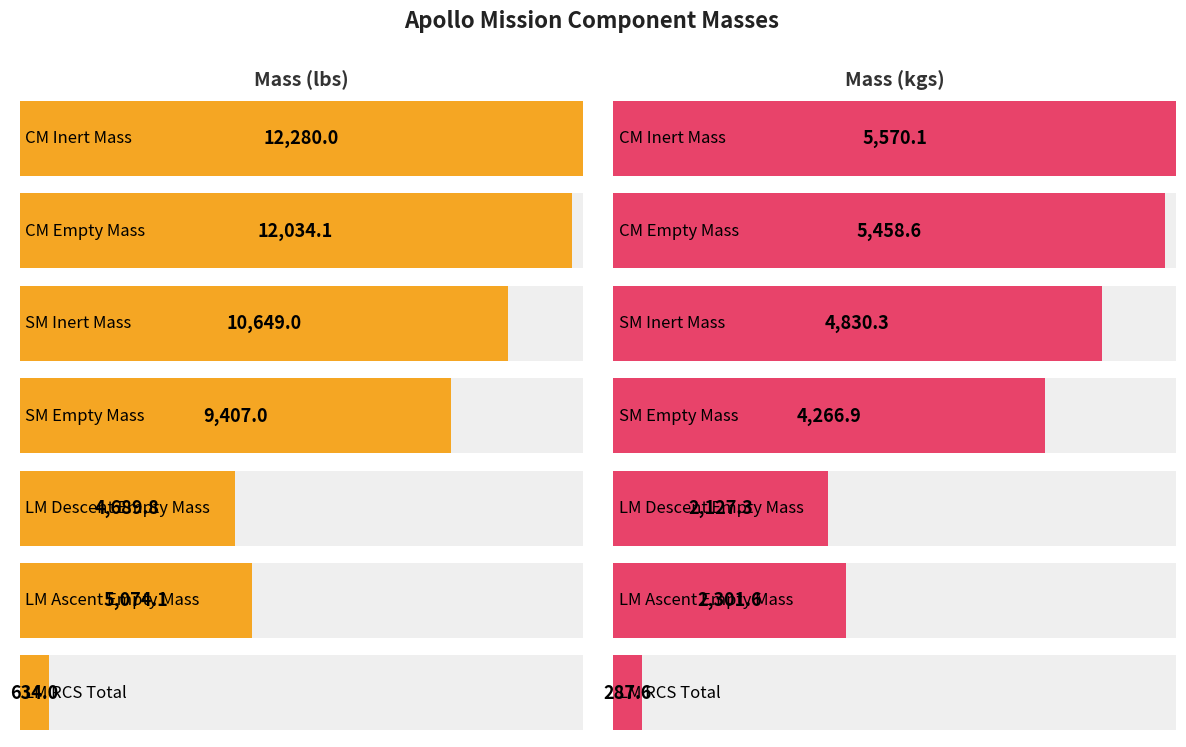

Reading left to right, what are all the values shown in this chart?

Mass (lbs): CM Inert Mass=12280.0	CM Empty Mass=12034.1	SM Inert Mass=10649.0	SM Empty Mass=9407.0	LM Descent Empty Mass=4689.8	LM Ascent Empty Mass=5074.1	LM RCS Total=634.0
Mass (kgs): CM Inert Mass=5570.1	CM Empty Mass=5458.6	SM Inert Mass=4830.3	SM Empty Mass=4266.9	LM Descent Empty Mass=2127.3	LM Ascent Empty Mass=2301.6	LM RCS Total=287.6